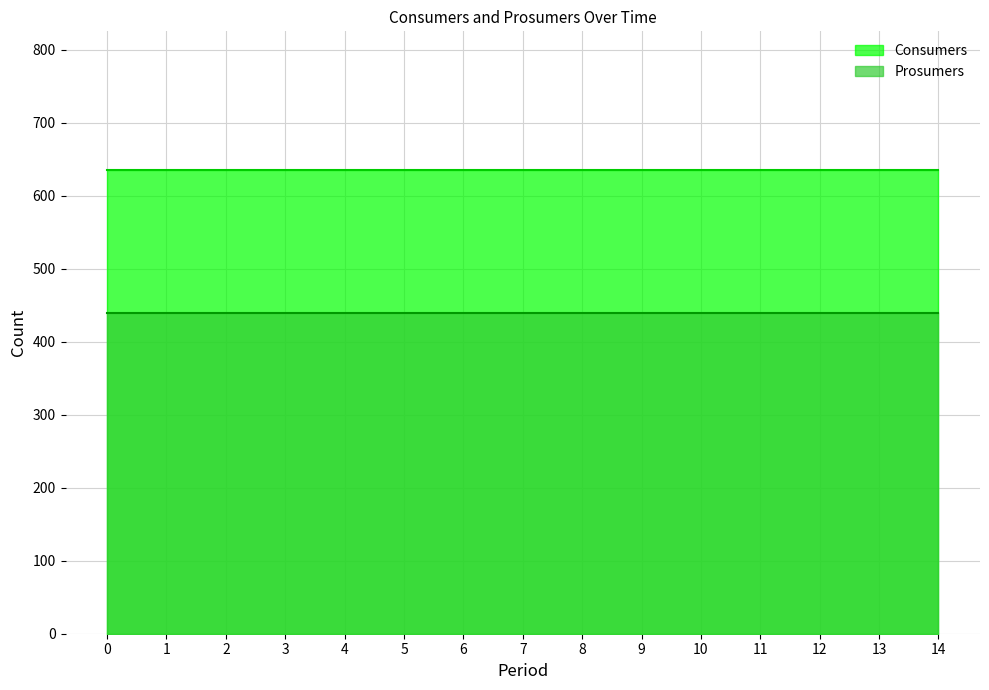

True or false: Consumers and Prosumers intersect in this chart.

False